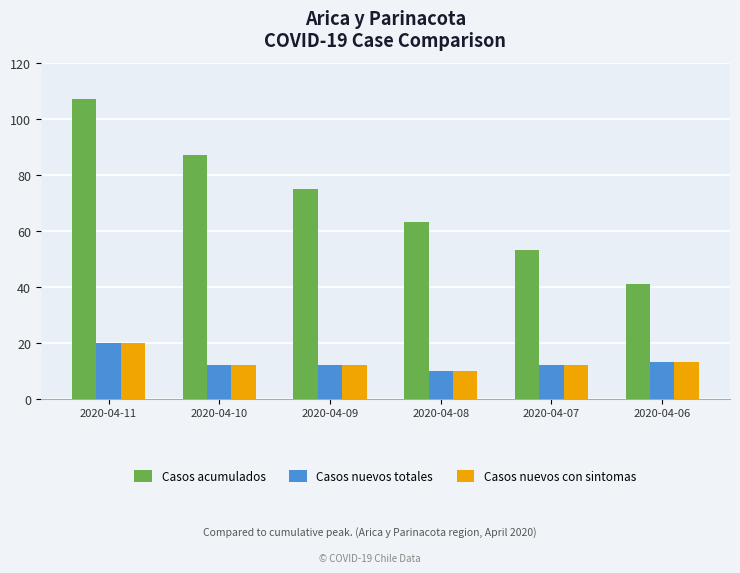

What is the difference between the maximum and second lowest values in the Casos nuevos totales series?

8